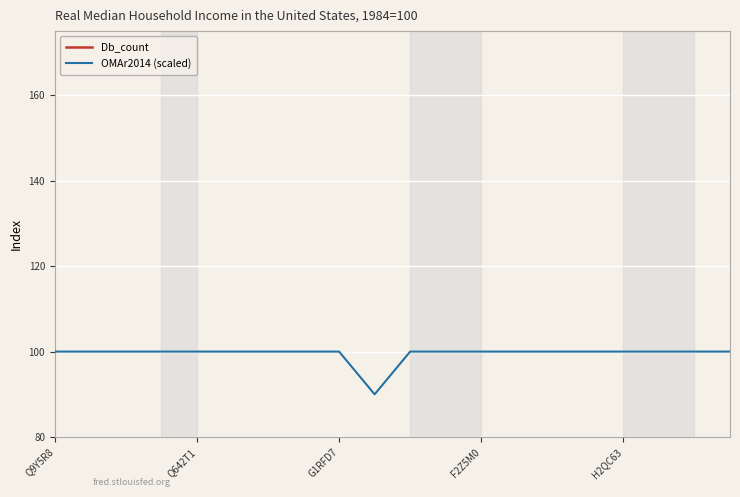

What position from the right is 6?

14